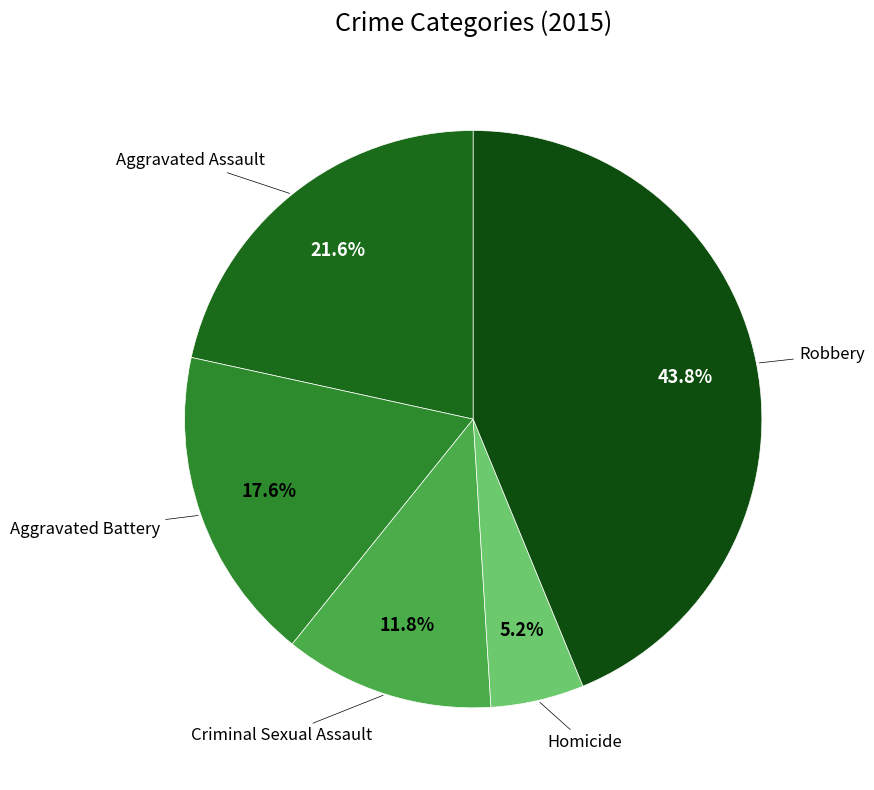

How many slices are in this pie chart?

5